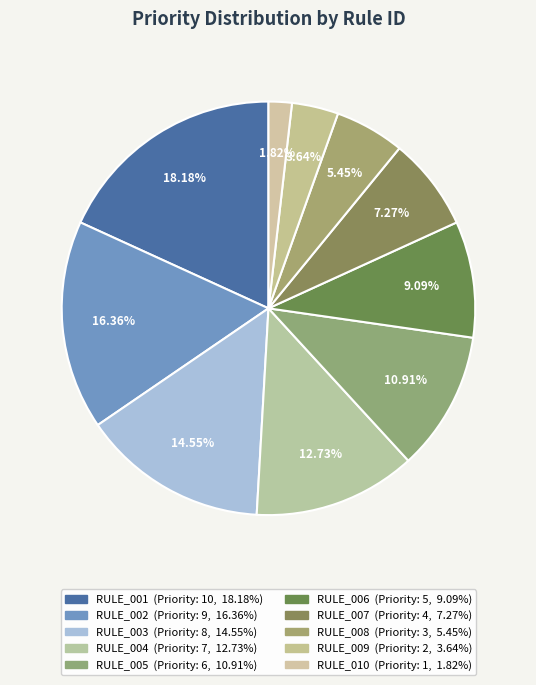

Which category has the smallest portion of the pie?

RULE_010